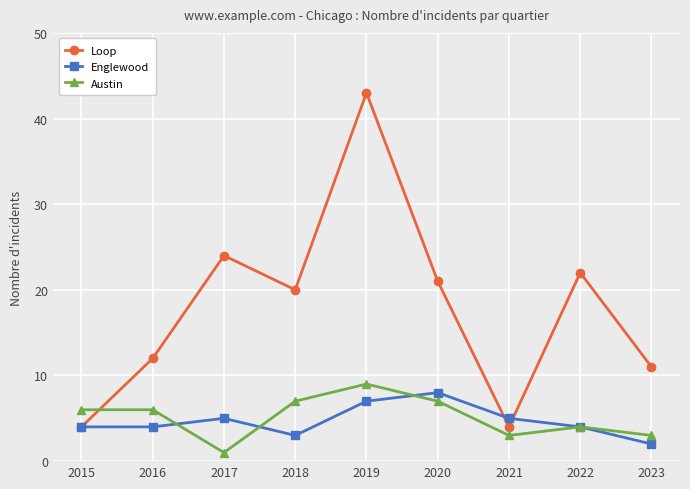

What is the value of the Loop point at the 8th from the left?

22